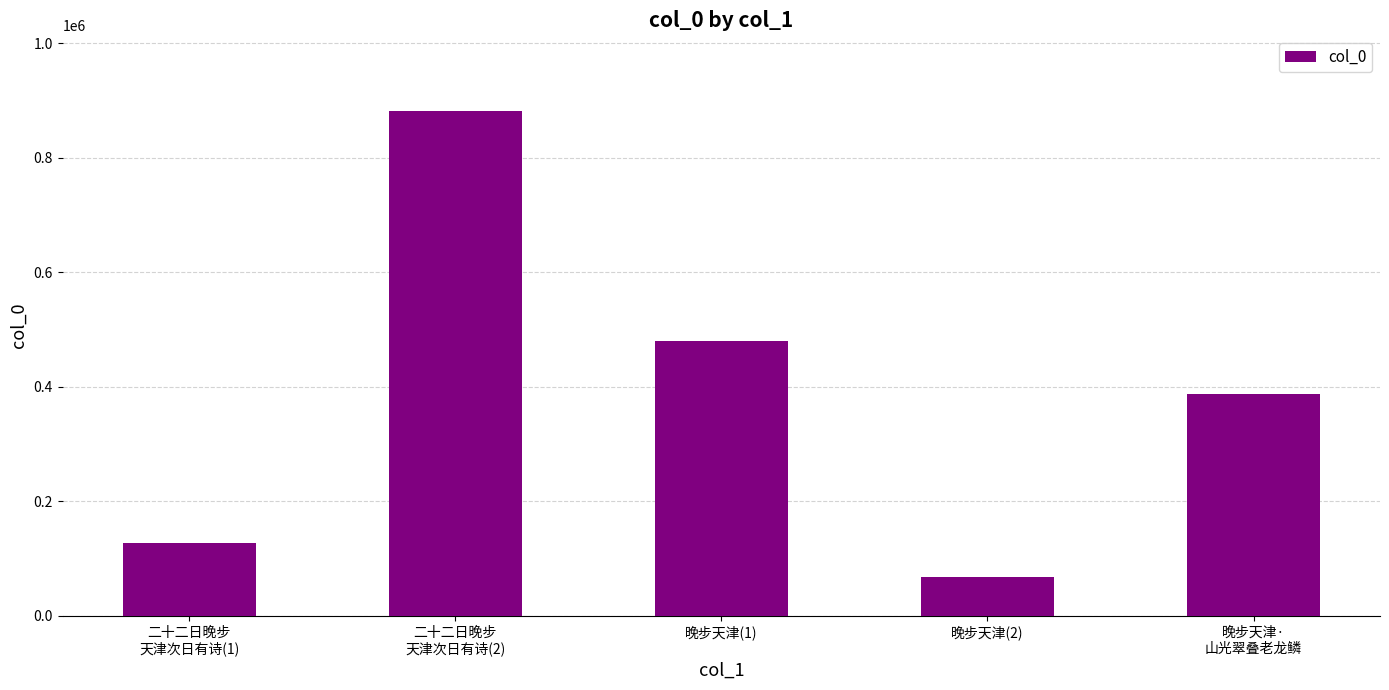

What is the greatest value displayed?

881806